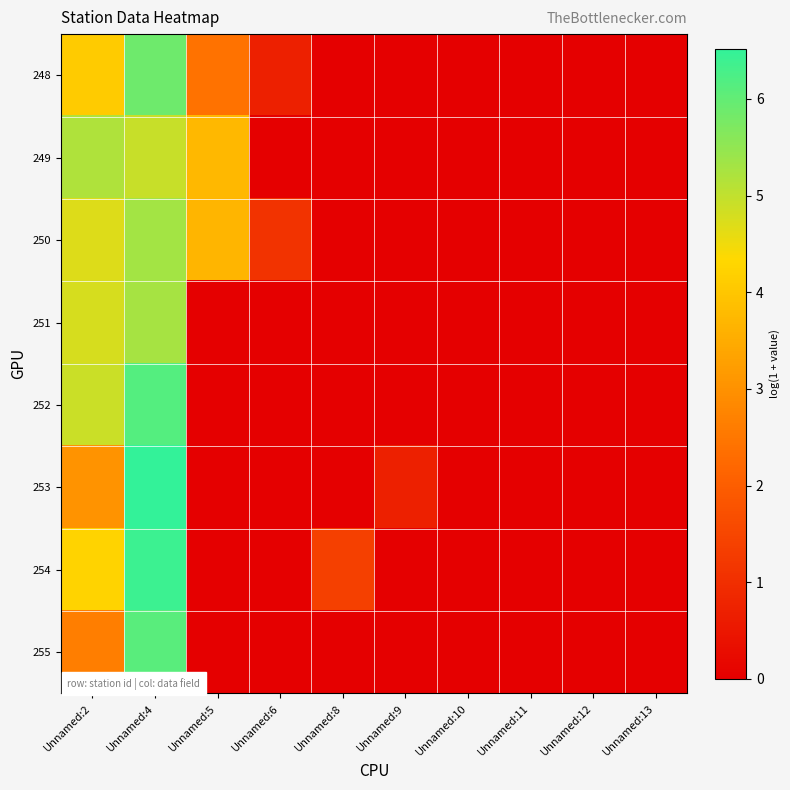

Between Unnamed:8 and Unnamed:13, which is larger?

Unnamed:8